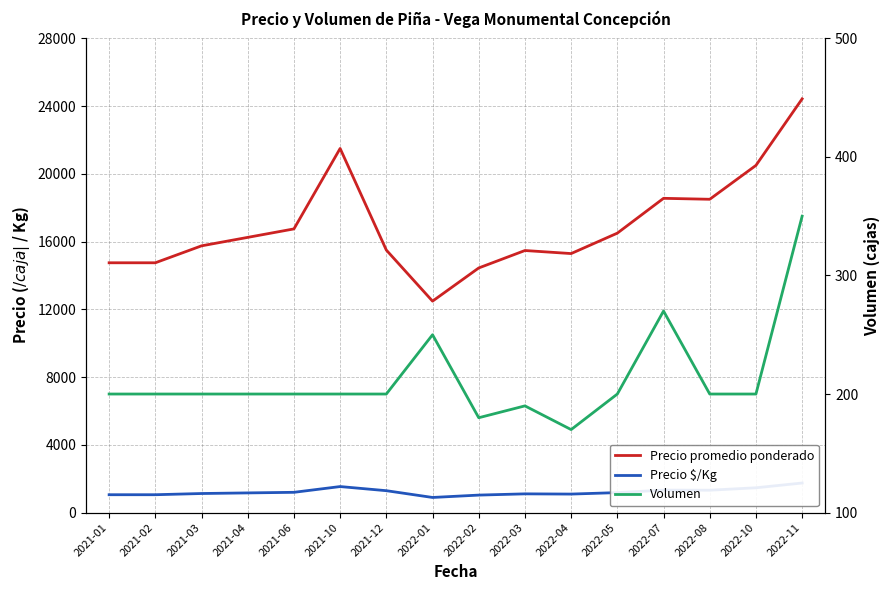

At 2022-01, list the series in order from smallest to largest.

Volumen, Precio $/Kg, Precio promedio ponderado